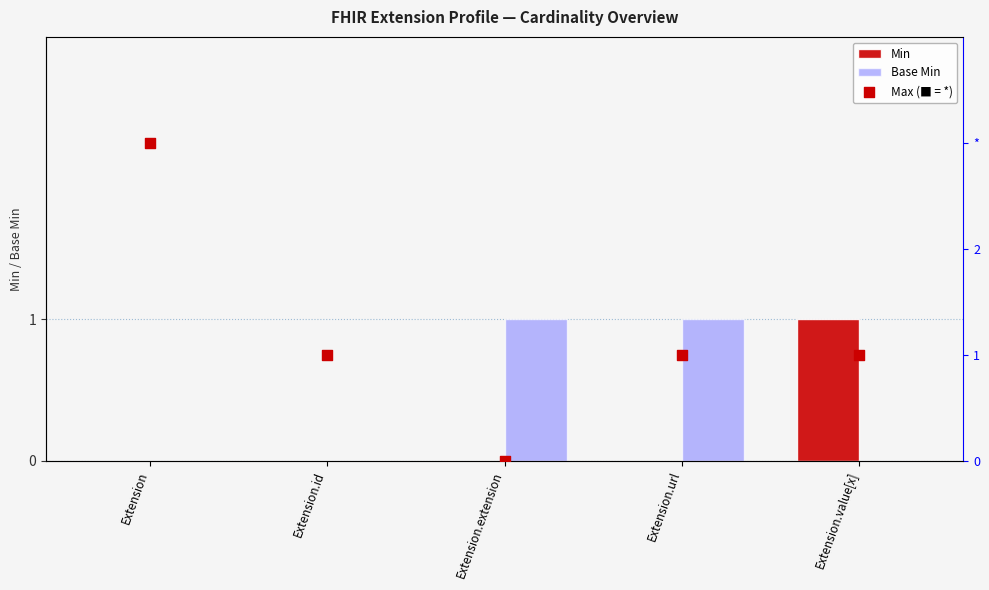

Which series has the largest total across all categories?

Max (■ = *)